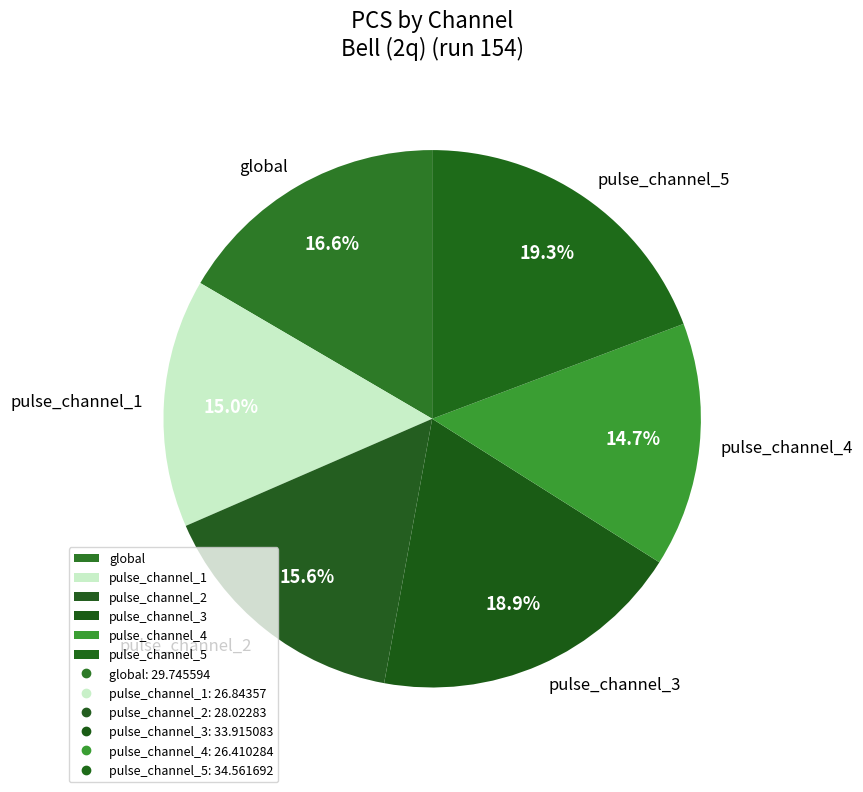

How many segments does this pie chart have?

6